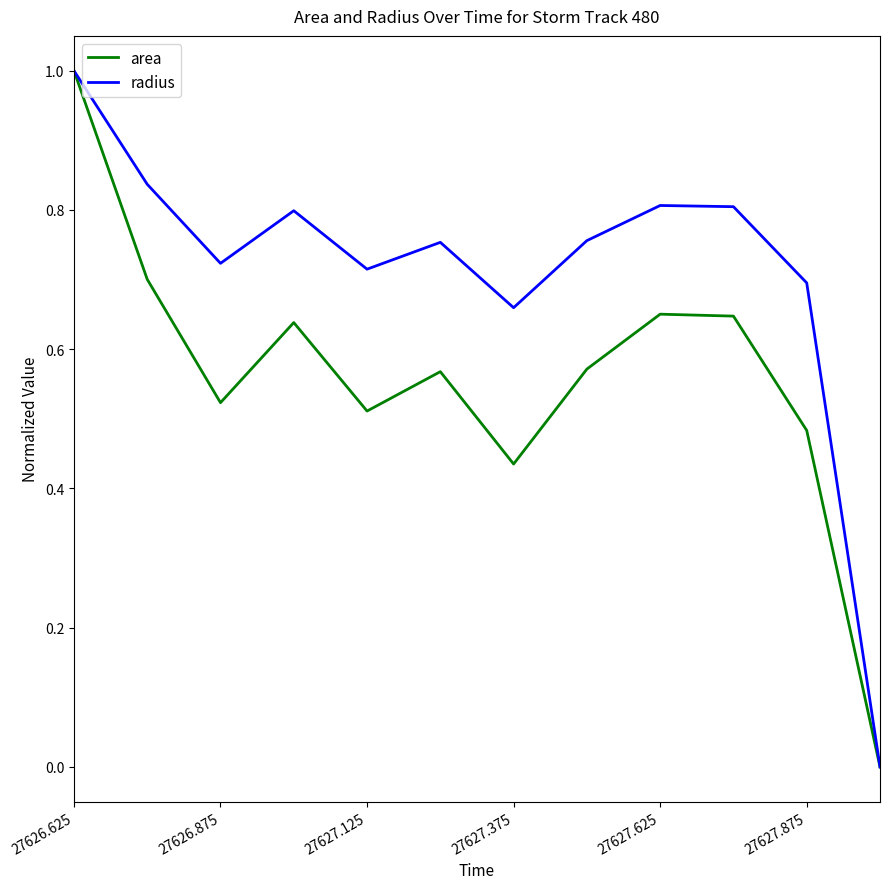

Does the chart display data point markers on the line(s)?

No